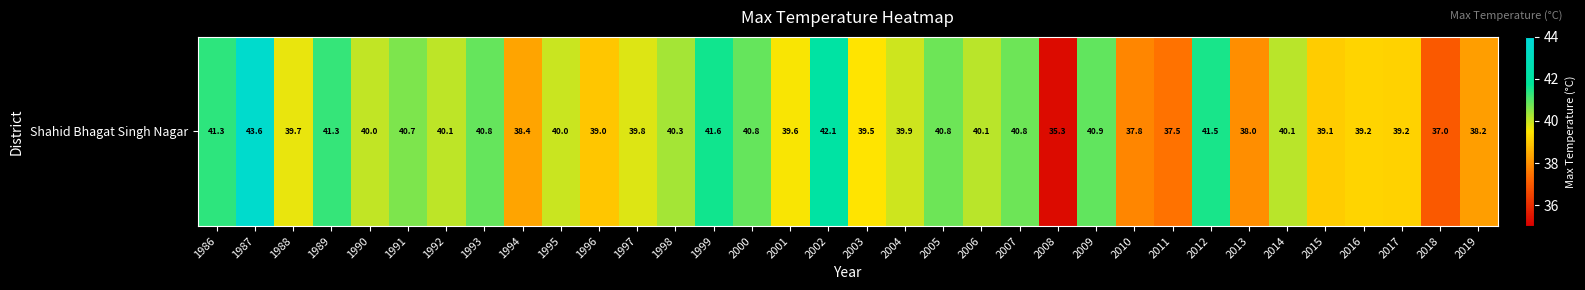

The chart shows a value of 68.1 at 2000. True or false?

False